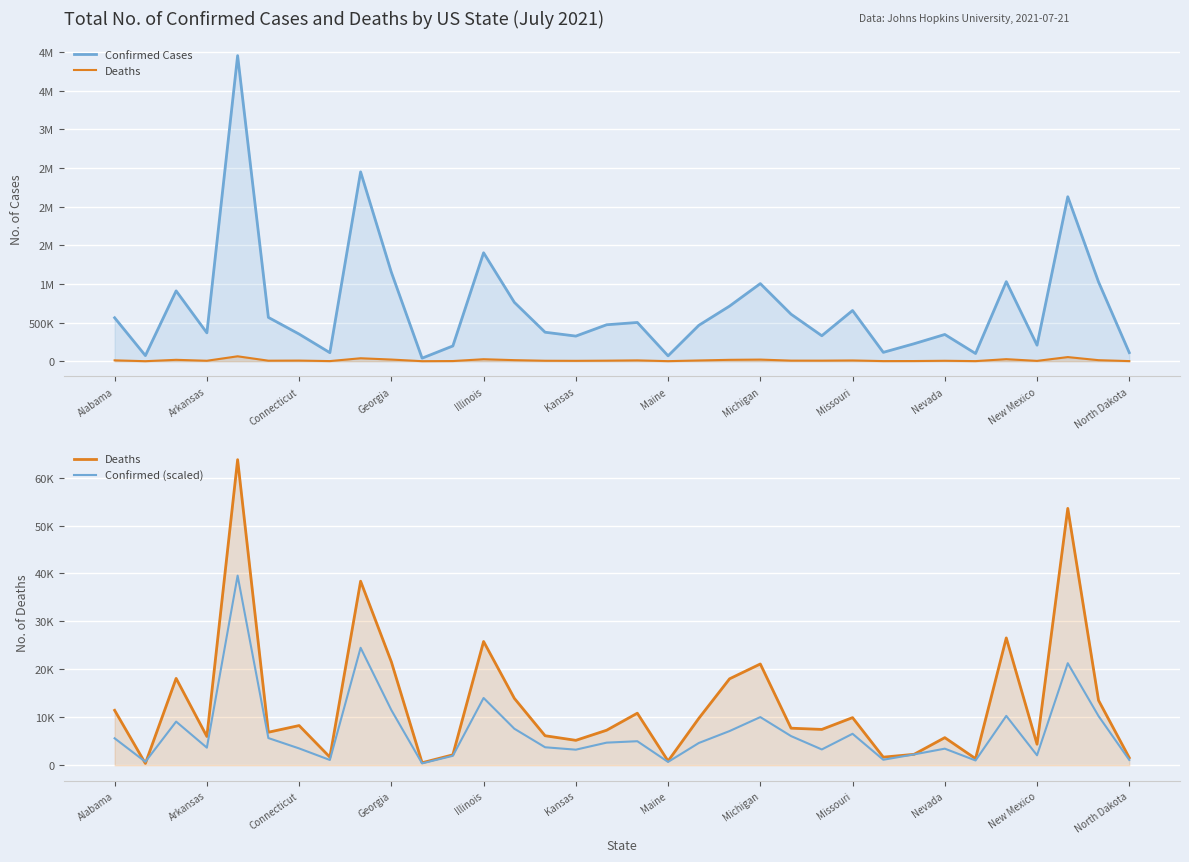

At how many categories does at least one series exceed 1972073?

3